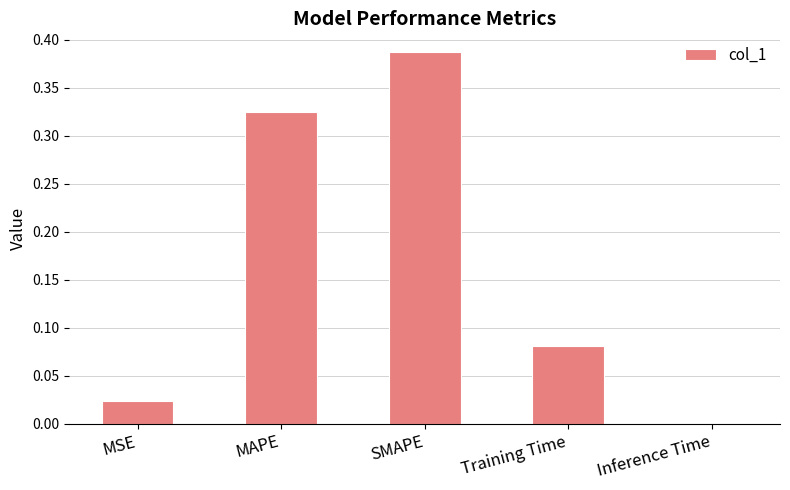

List the labels in order of value, largest first.

SMAPE, MAPE, Training Time, MSE, Inference Time